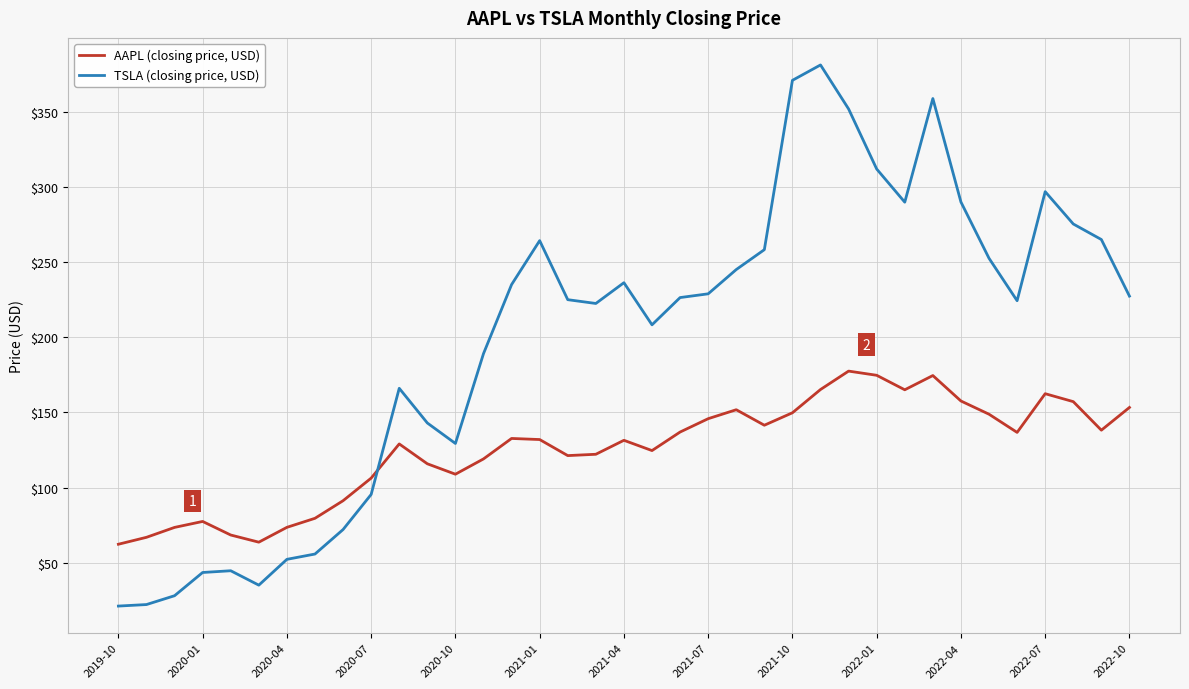

What is the minimum value shown in the chart?

21.0